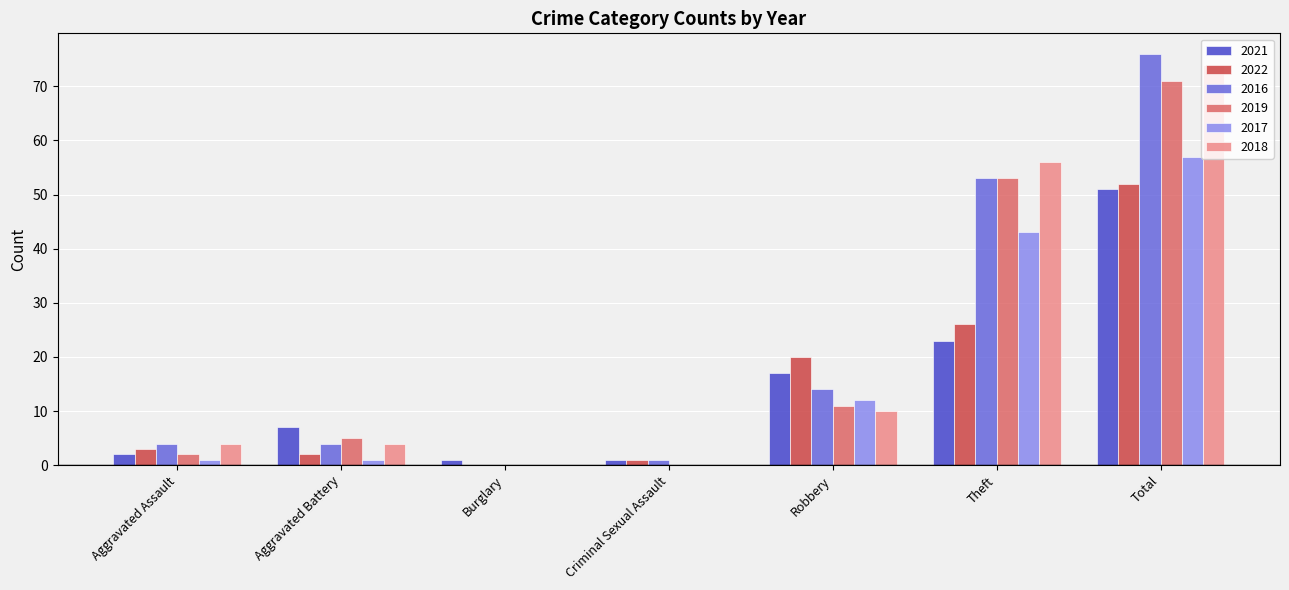

Reading right to left, list all the values displayed in this chart.

2021: 51	23	17	1	1	7	2
2022: 52	26	20	1	0	2	3
2016: 76	53	14	1	0	4	4
2019: 71	53	11	0	0	5	2
2017: 57	43	12	0	0	1	1
2018: 74	56	10	0	0	4	4